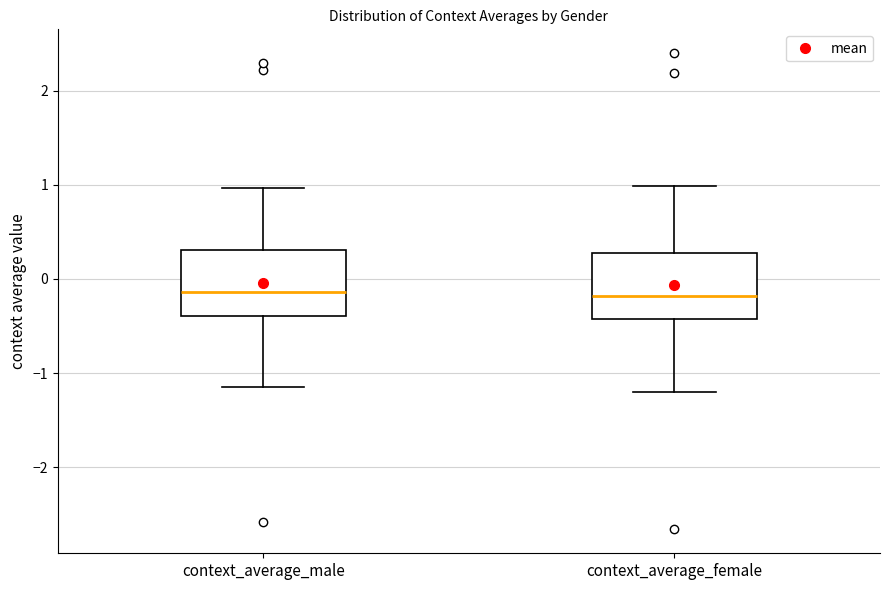

Reading left to right, transcribe this box plot: for each box, give where its median line is, the range the box spans, and where its two whiskers end, as read against the y-axis. The values are not printed on the chart, so give them approximately, as read against the axis.

context_average_male: median -0.1, box -0.4 to 0.3, whiskers -1.1 to 1.0
context_average_female: median -0.2, box -0.4 to 0.3, whiskers -1.2 to 1.0